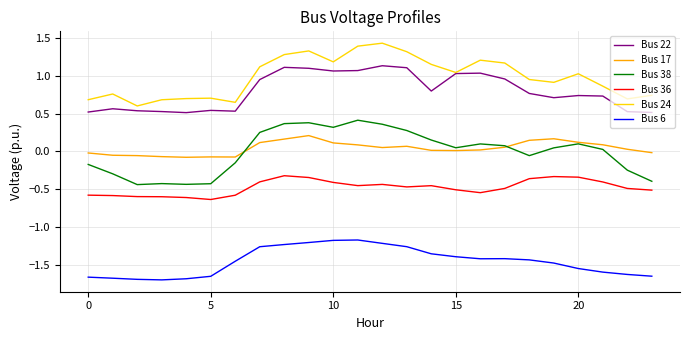

True or false: Bus 6 and Bus 24 cross at least once.

False